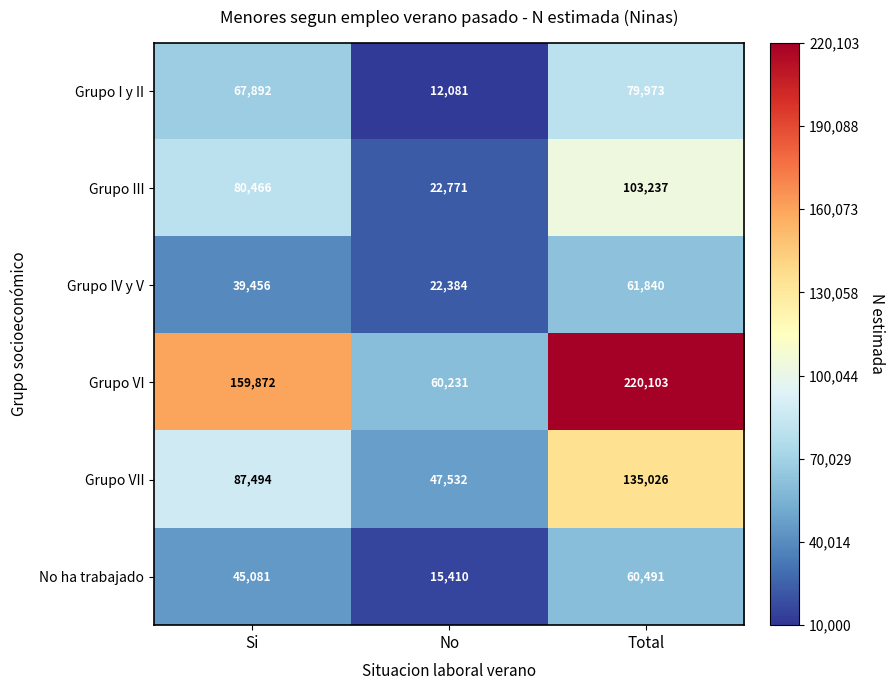

How many Grupo VII values are between 47532 and 135026?

3